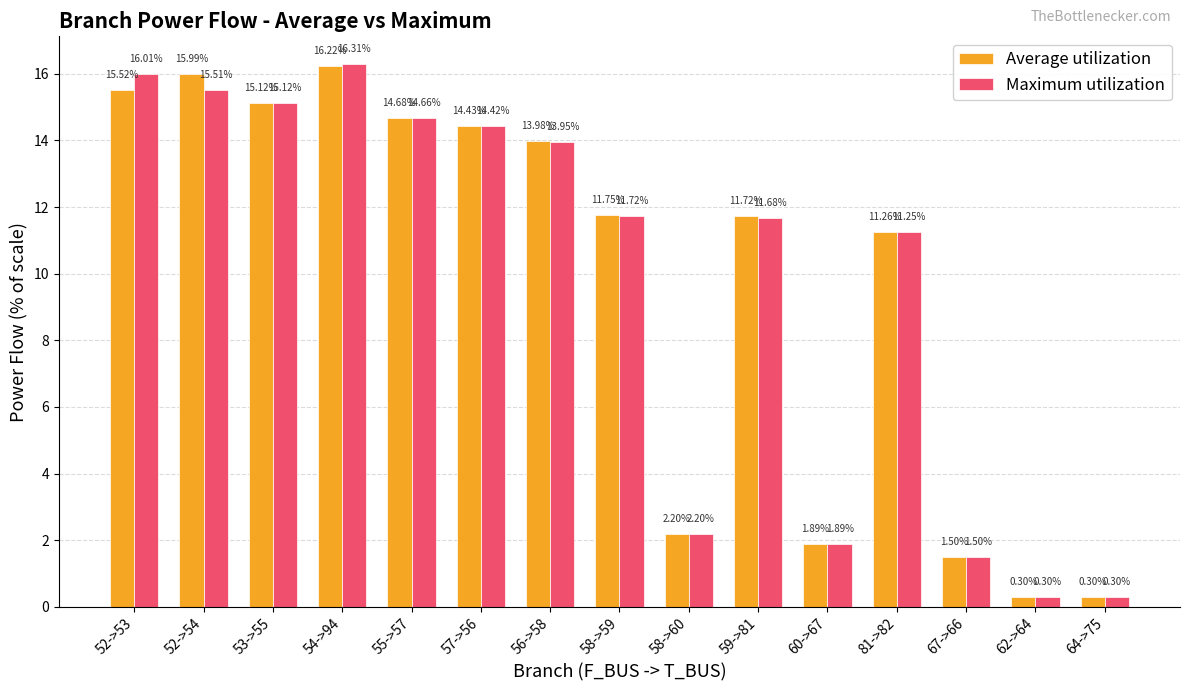

How many series are shown in this chart?

2